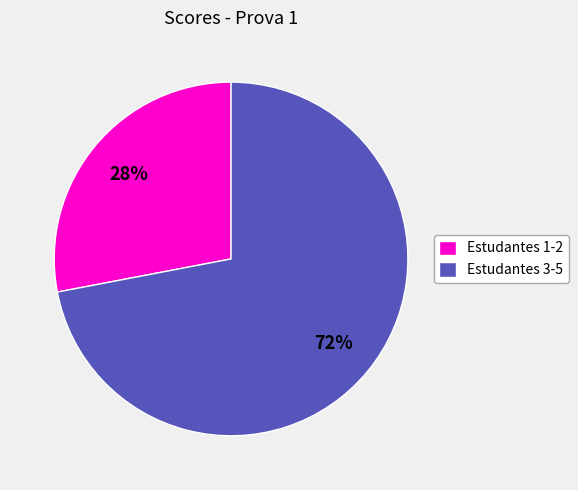

Which slice represents more than half of the pie?

Estudantes 3-5